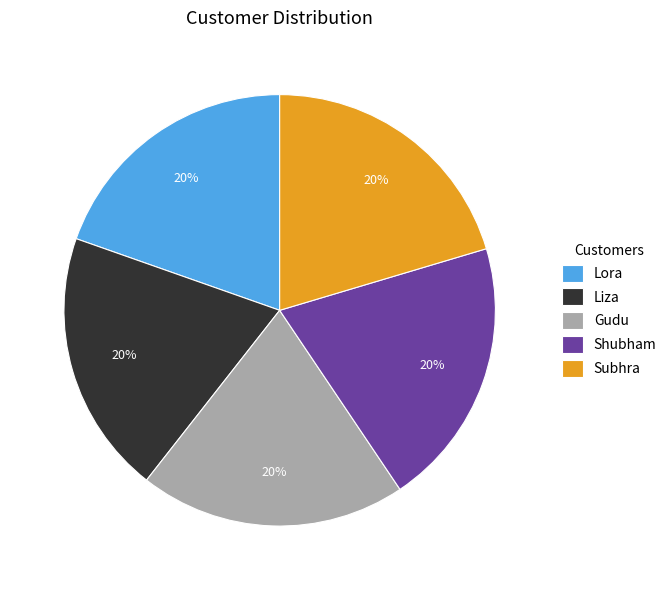

True or false: Subhra accounts for 20% of the total.

True